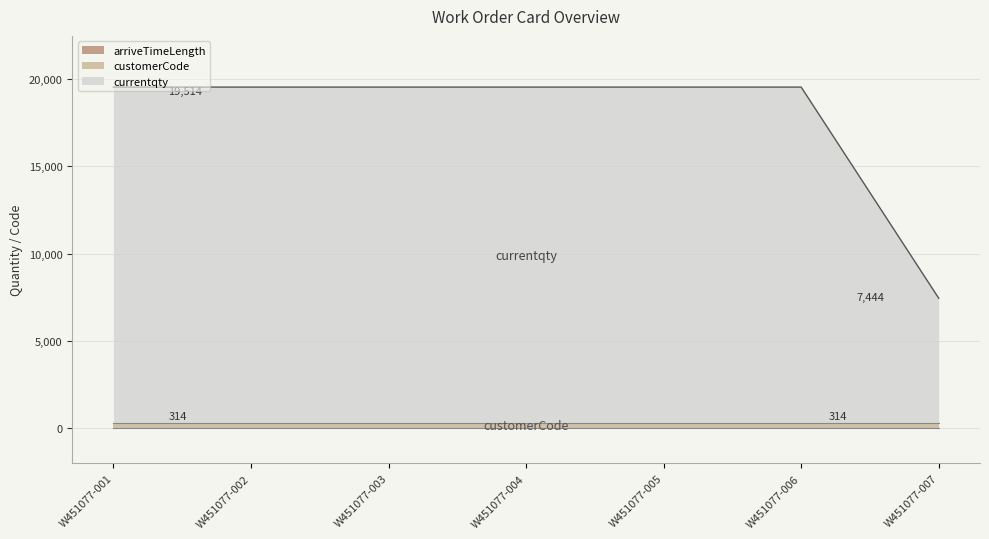

True or false: arriveTimeLength and currentqty intersect in this chart.

False